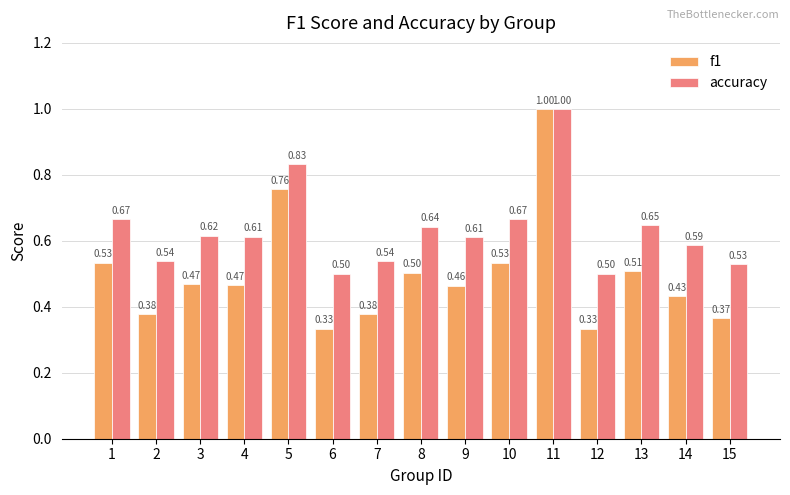

Count the number of categories in the chart.

15